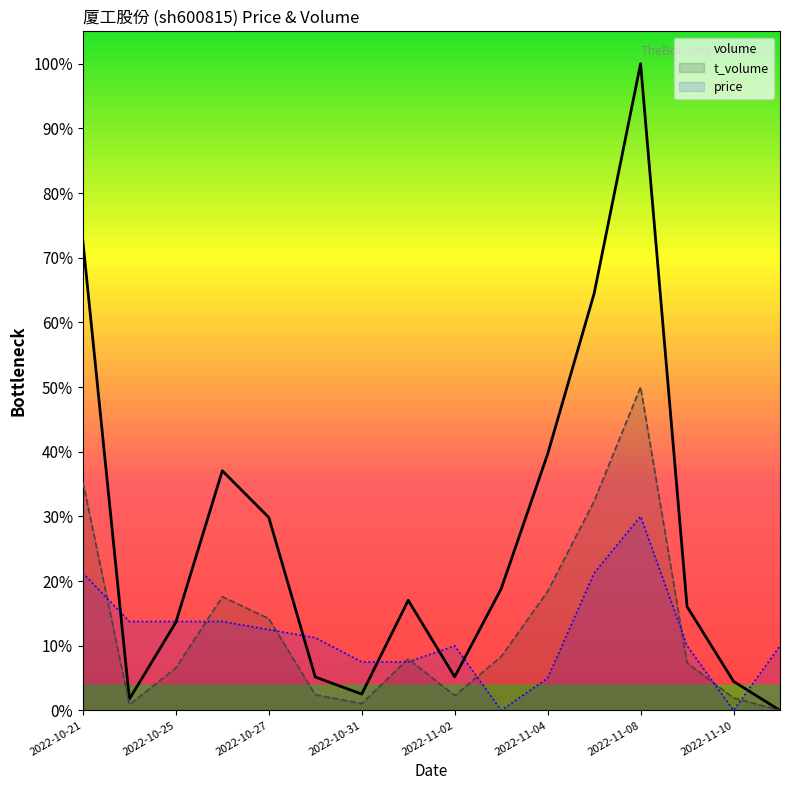

What are all the series names shown in the legend?

volume, t_volume, price